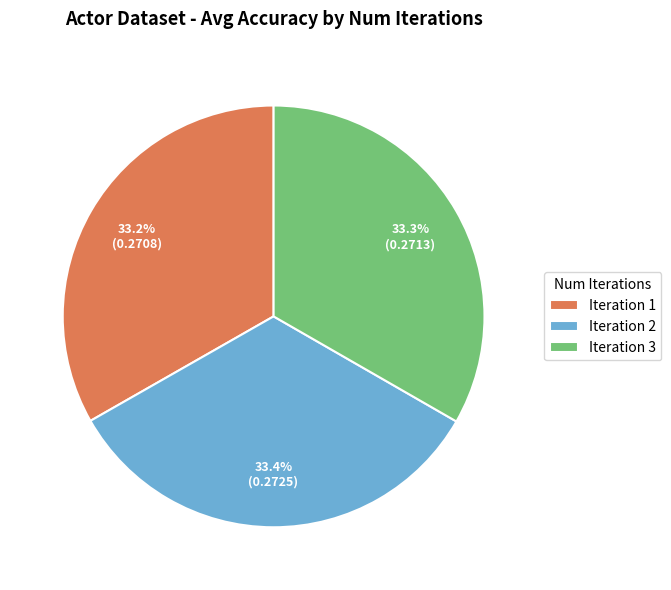

Does Iteration 1 represent more than half of the total?

No